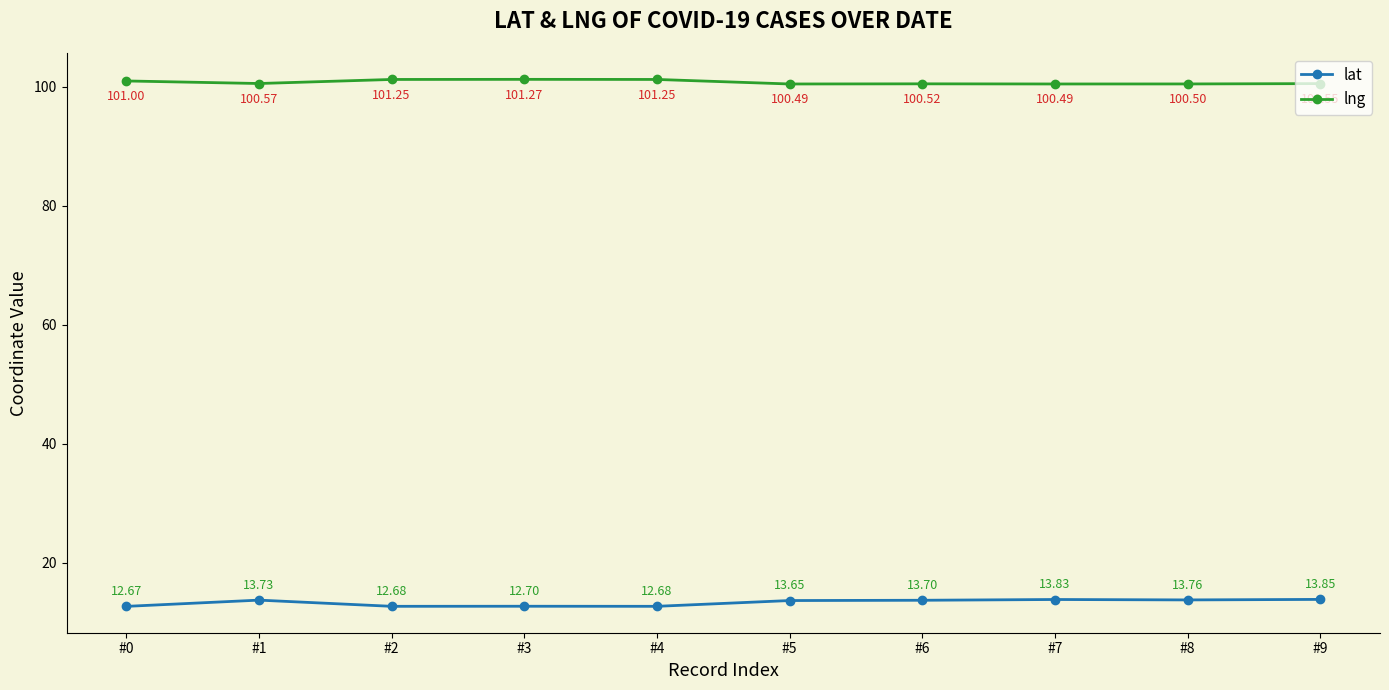

Does the chart display data point markers on the line(s)?

Yes